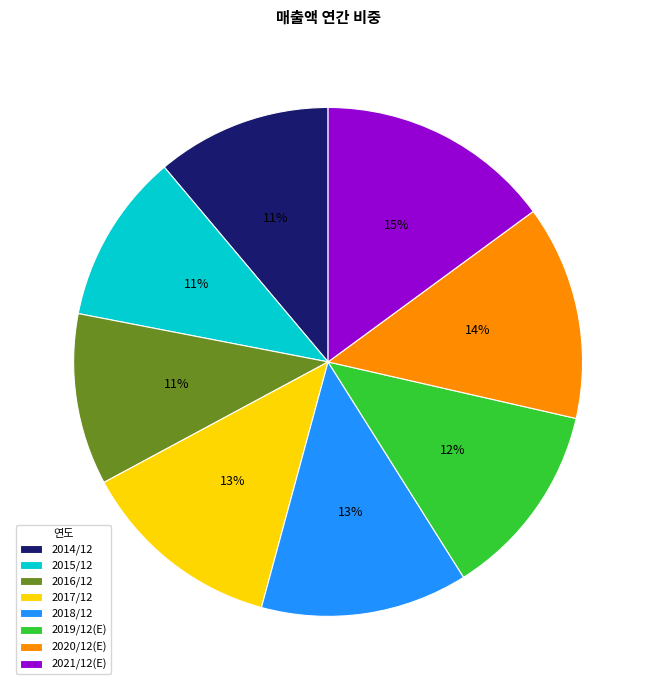

Between 2017/12 and 2021/12(E), which is larger?

2021/12(E)